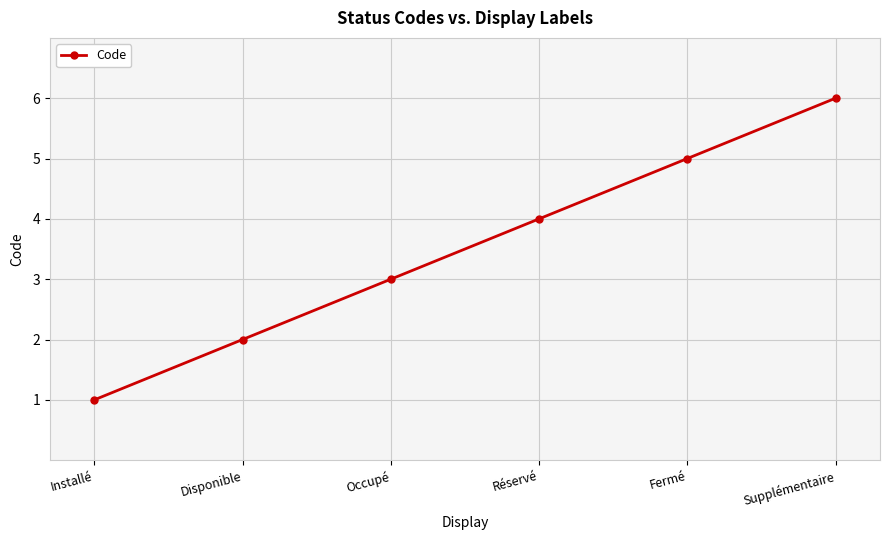

What is the value of the 4th point from the left?

4